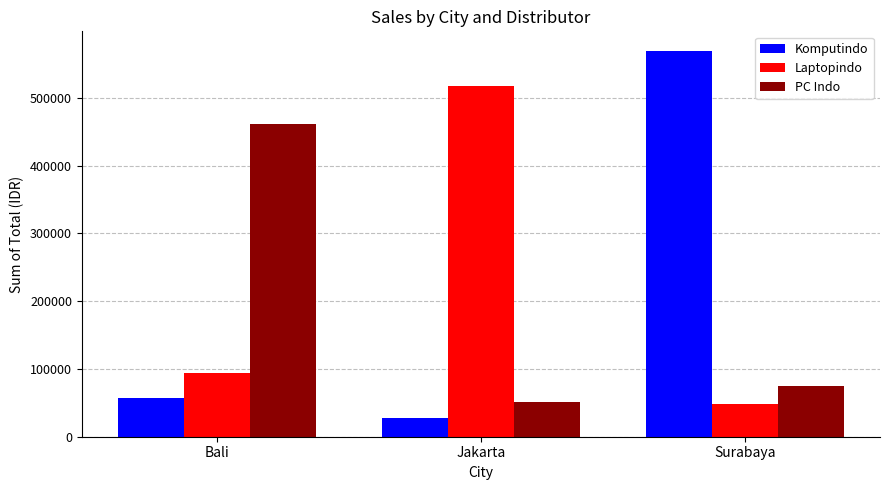

Reading right to left, transcribe all the data shown in this chart.

Komputindo: 569568.8	27950.0	56468.8
Laptopindo: 48593.8	517162.5	93862.5
PC Indo: 74968.8	51112.5	462062.5